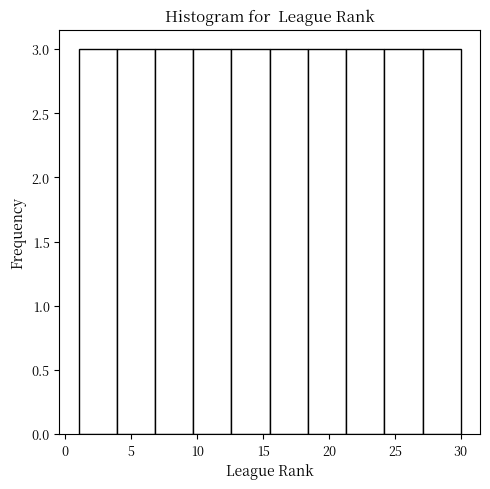

How tall is the bar that spans 27.1 to 30.0 on the x-axis? Neither the bar edges nor the heights are printed on the chart, so give them approximately, as read against the axes.

3